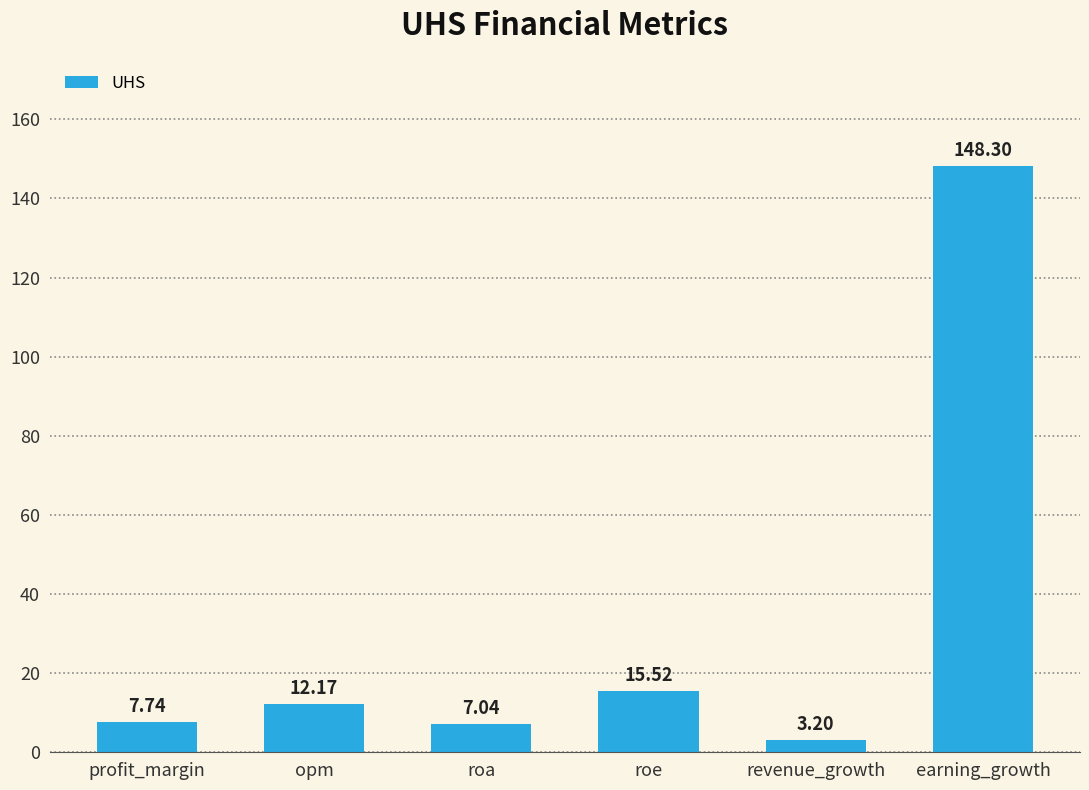

What is the label of the 4th bar from the right?

roa